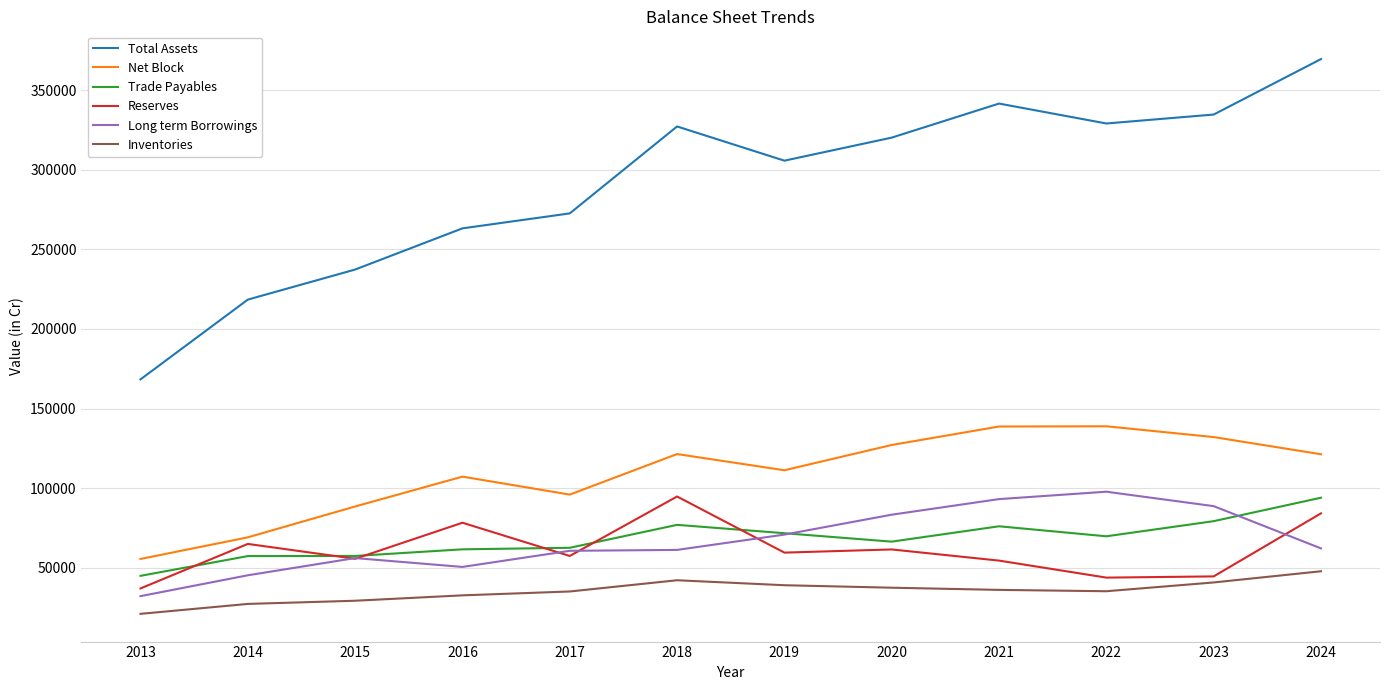

Which category has the highest value in the Total Assets series?

2024